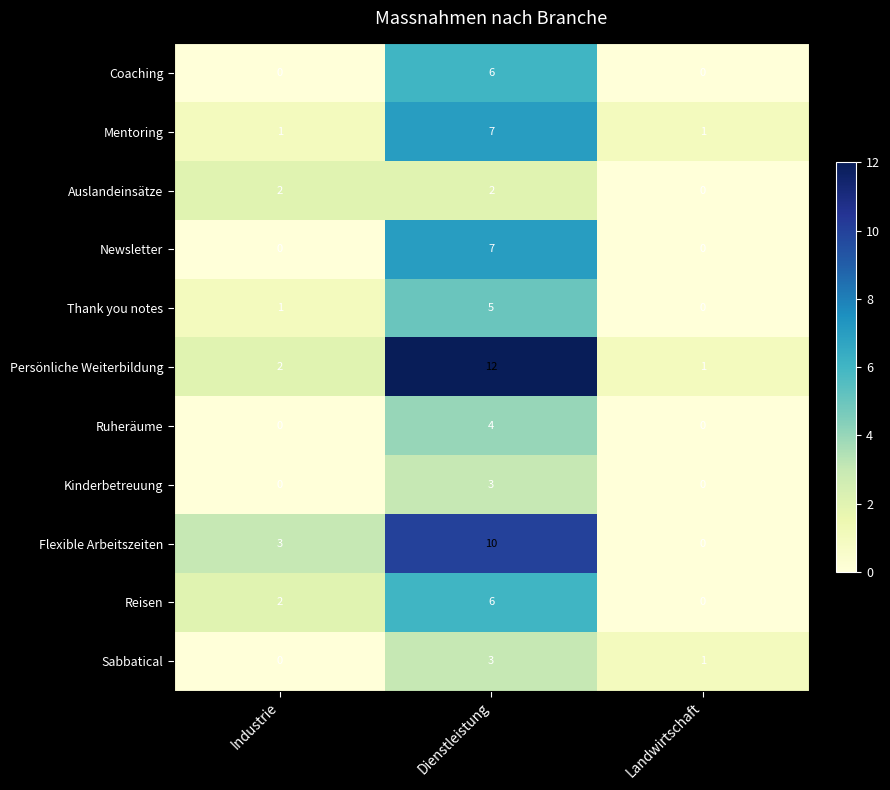

Rank the categories by Persönliche Weiterbildung value from highest to lowest.

Dienstleistung, Industrie, Landwirtschaft